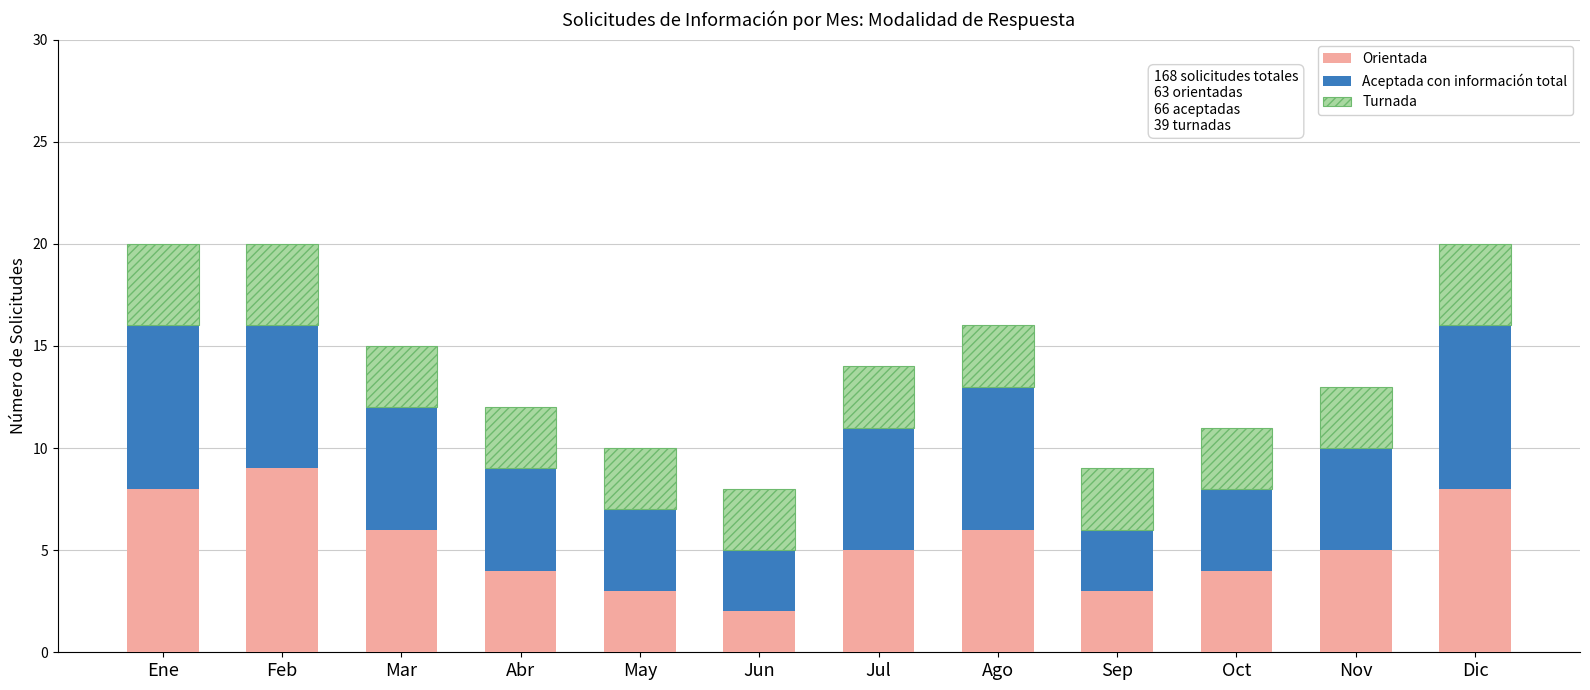

True or false: Orientada has a value of 4 at Abr.

True